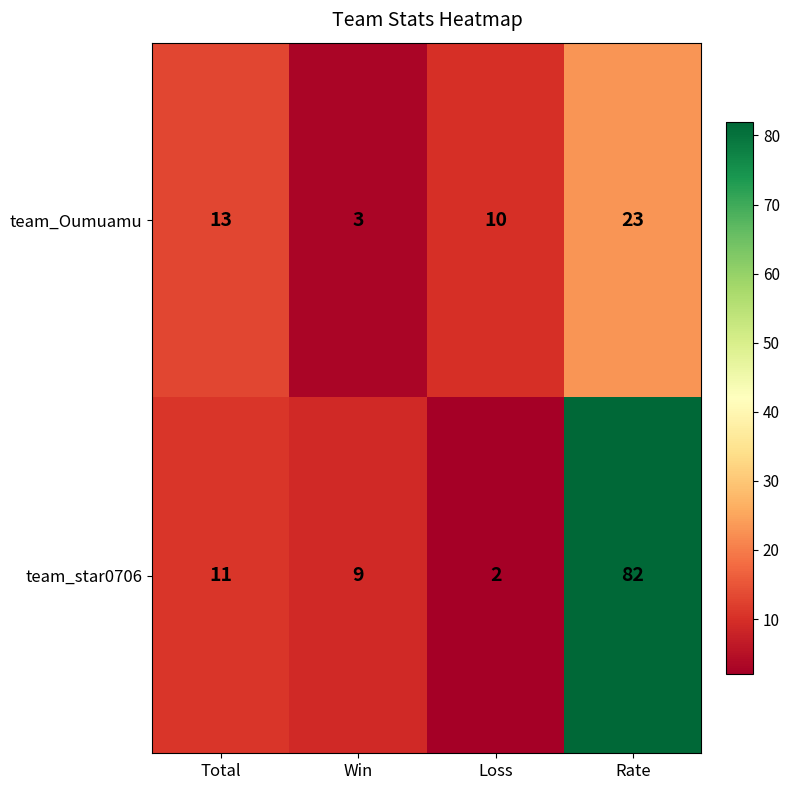

Is it true that team_star0706 equals 9 at Win?

True